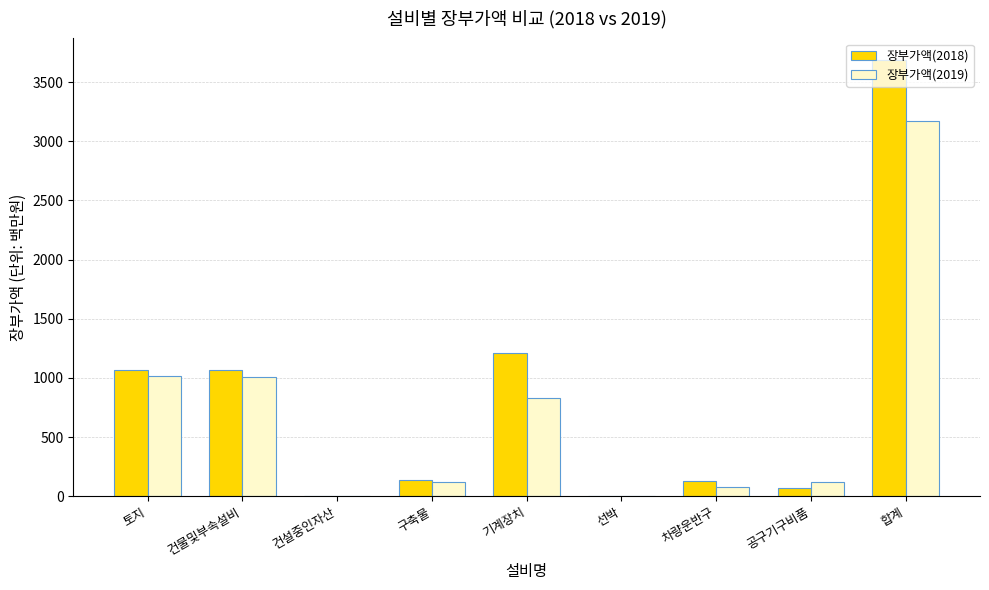

Is it true that 장부가액(2018) equals 0 at 건설중인자산?

True